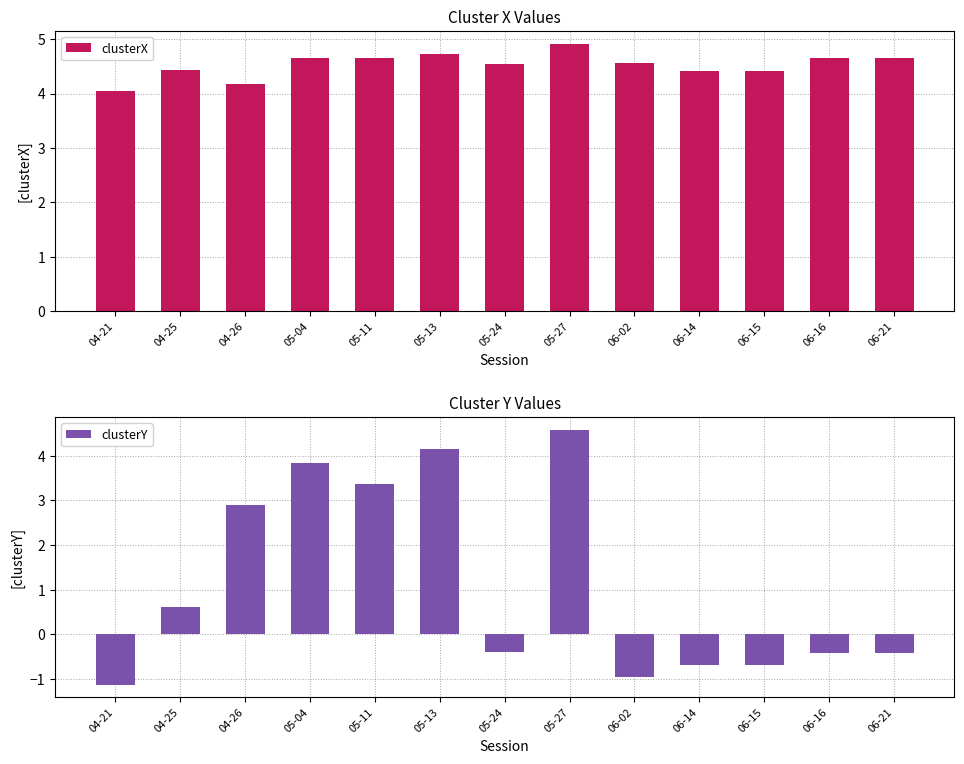

At which label does clusterY reach its peak?

05-27